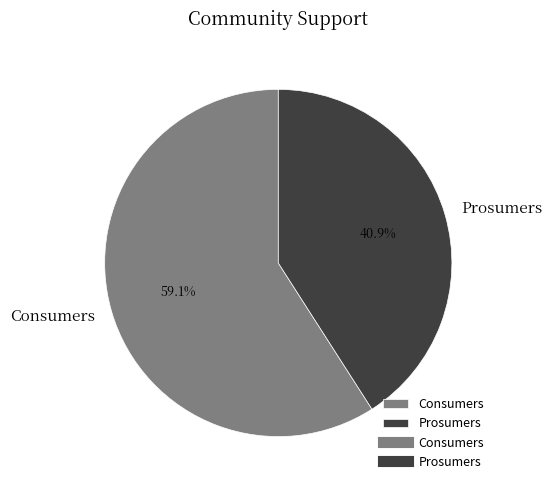

Is it true that Consumers is 59% of the pie?

True